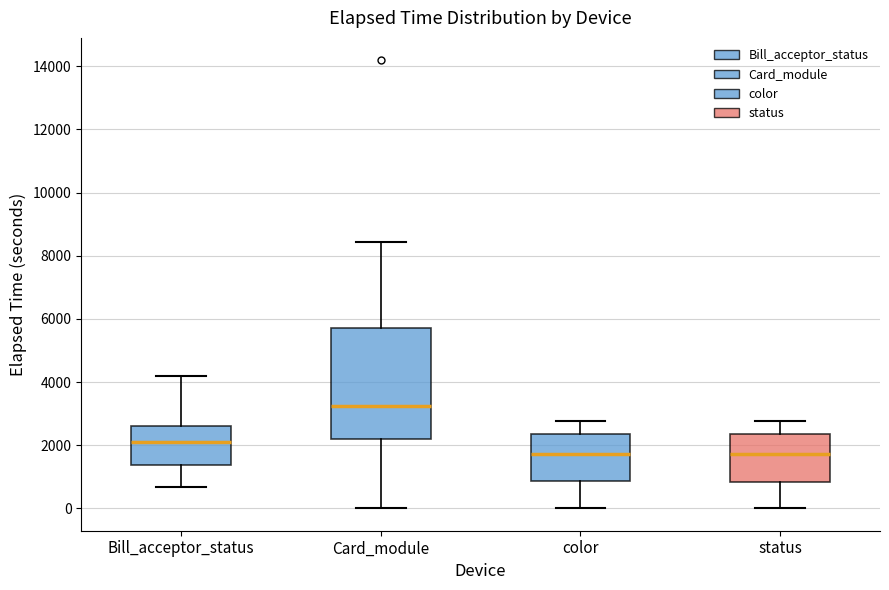

Which box is the tallest, from its lower edge to its upper edge?

Card_module